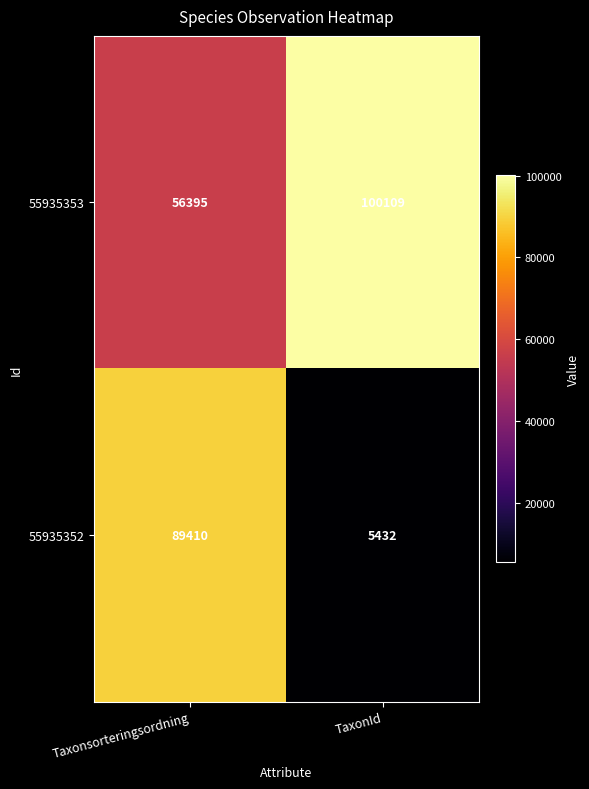

Reading right to left, list all the values displayed in this chart.

55935353: TaxonId=100109	Taxonsorteringsordning=56395
55935352: TaxonId=5432	Taxonsorteringsordning=89410